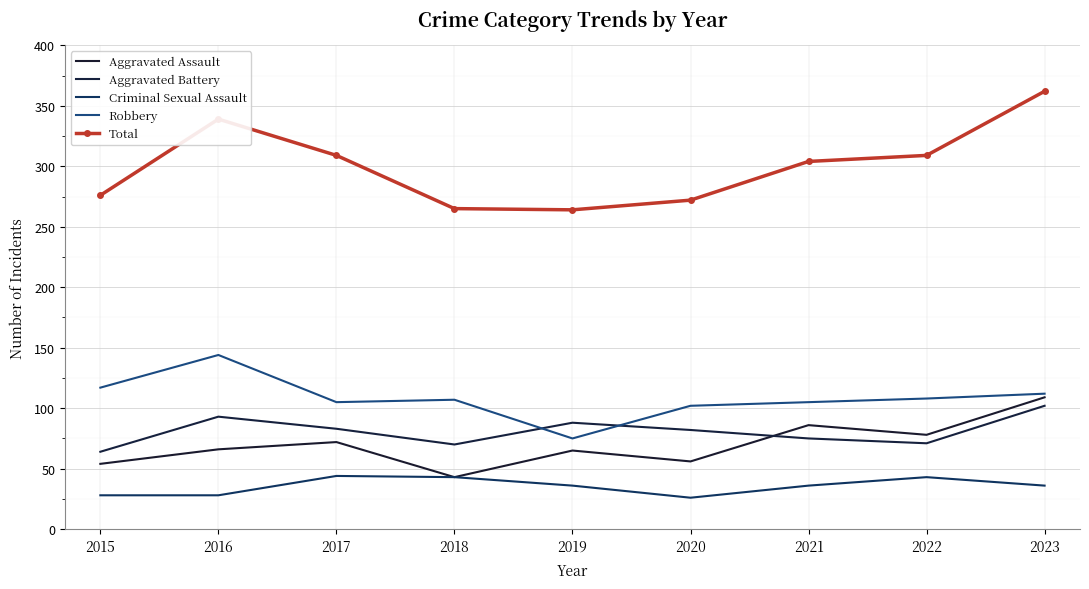

What is the sum of all Criminal Sexual Assault values?

320